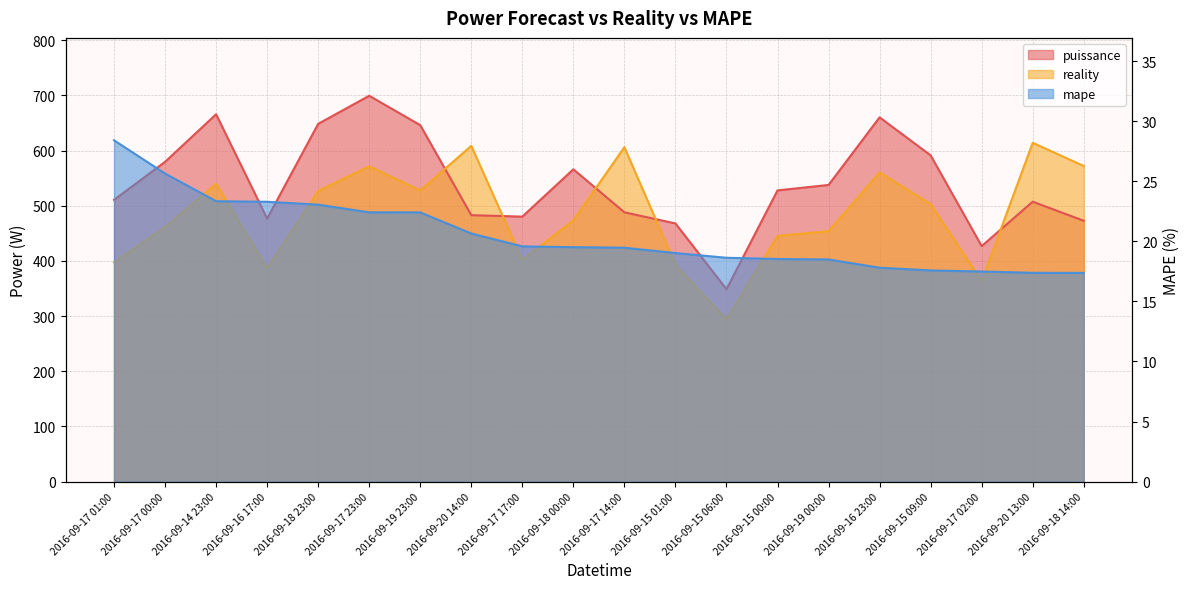

True or false: puissance and mape intersect in this chart.

False